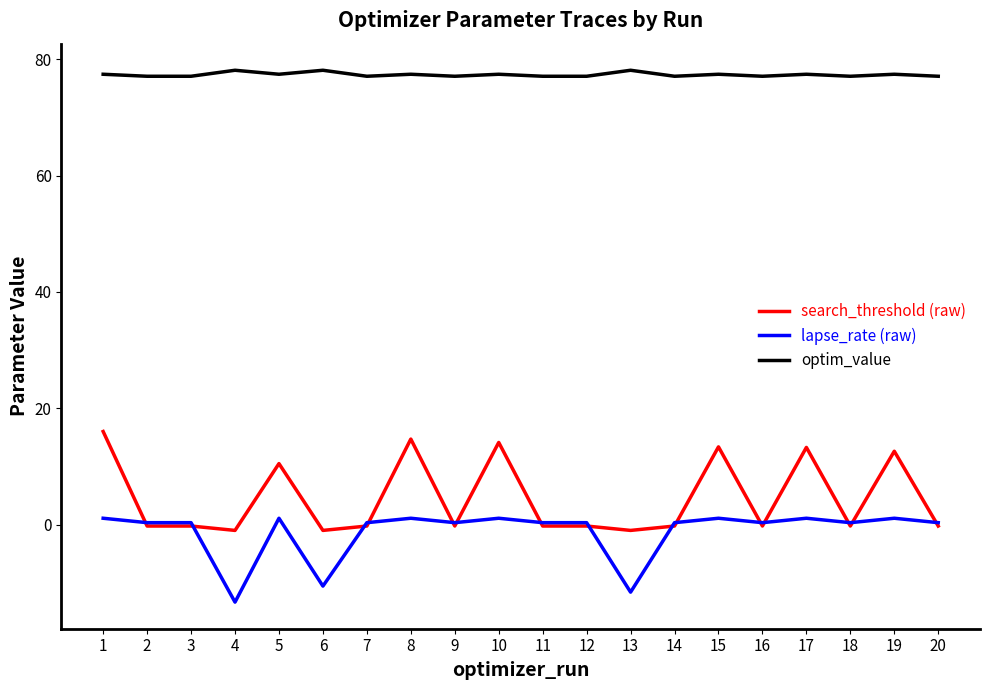

What is the minimum value shown in the chart?

-13.3